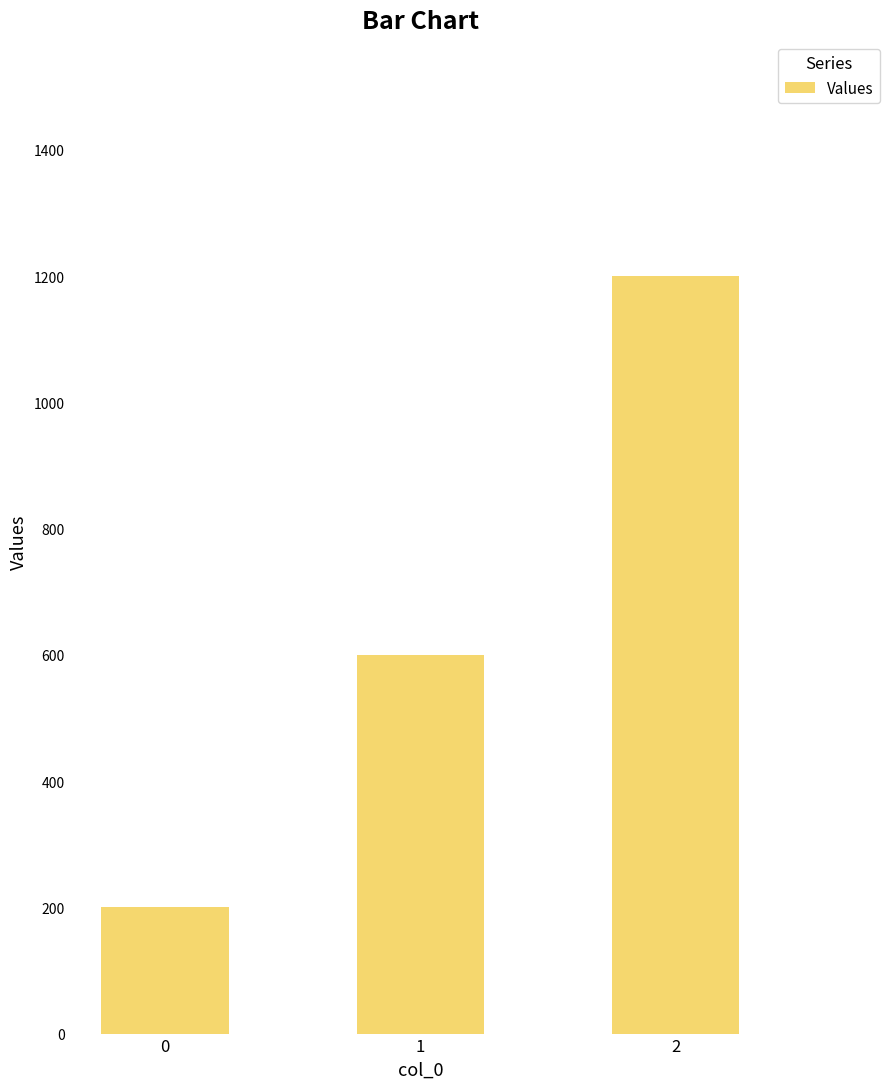

What is the sum of all values?

2000